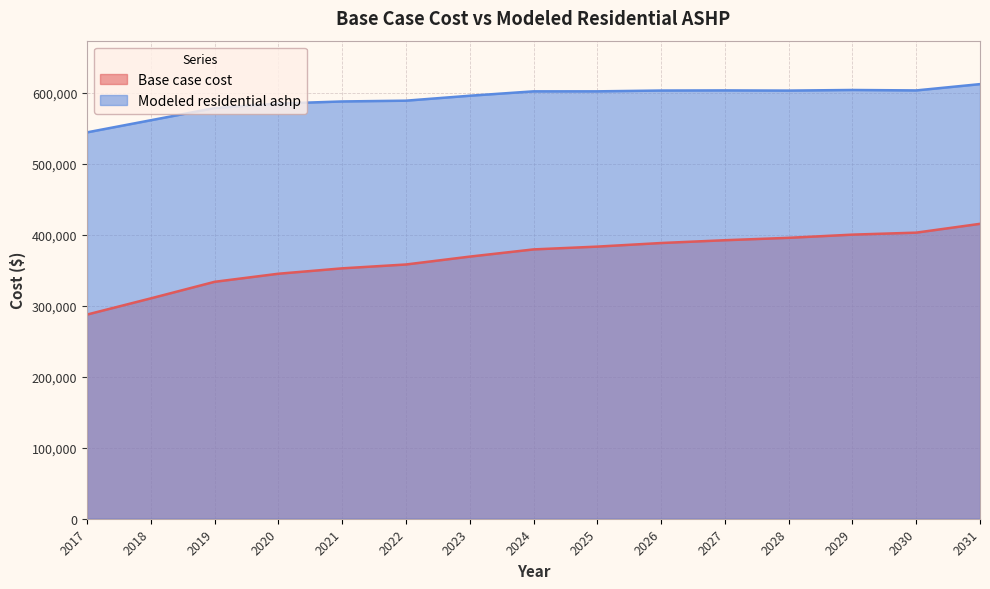

Reading left to right, what are all the values shown in this chart?

Base case cost: 287760.8	310598.0	333928.0	345321.7	352917.5	358343.1	369455.6	379604.6	383544.4	388609.8	392549.5	395926.4	400429.0	403243.0	415658.0
Modeled residential ashp: 544581.5	561662.8	578817.1	585171.0	588152.4	589245.0	596209.6	602393.5	602407.1	603536.2	603716.4	603461.4	604316.0	603700.5	612571.8